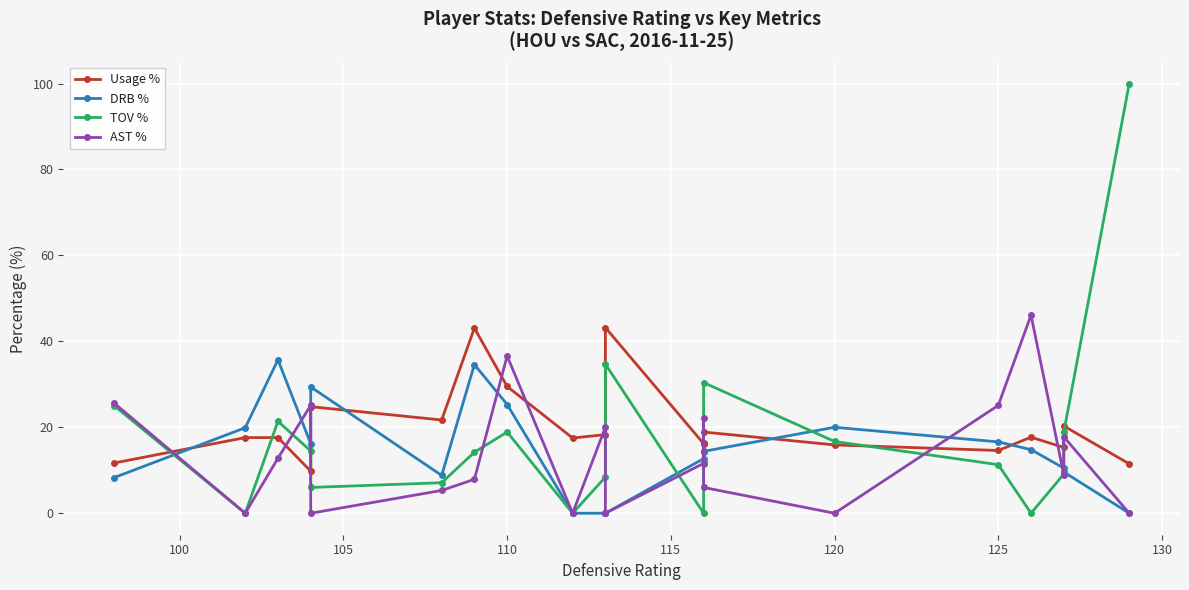

How many values in the TOV % series are below 14?

10